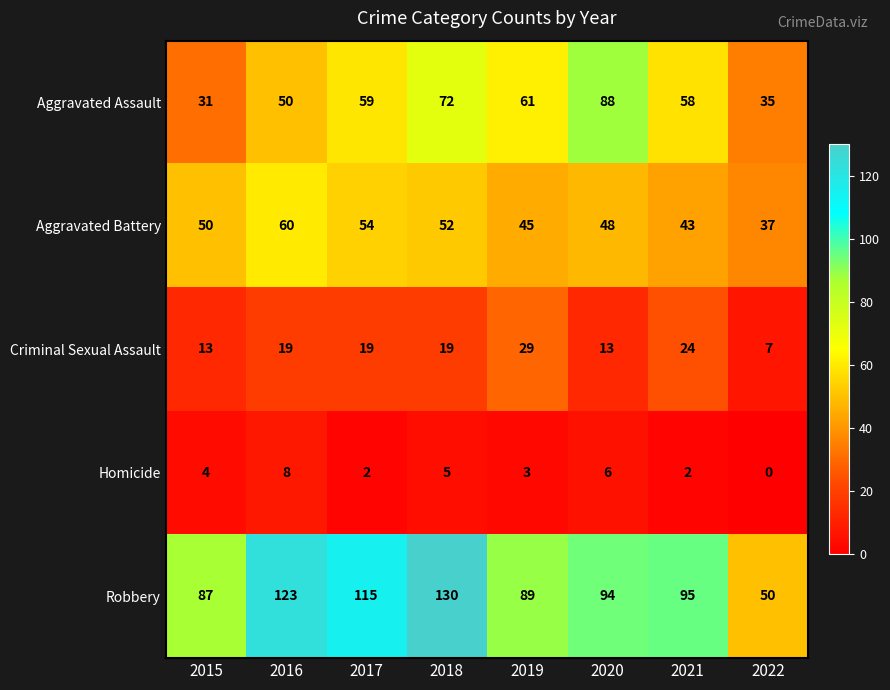

What is the sum of all Robbery values?

783